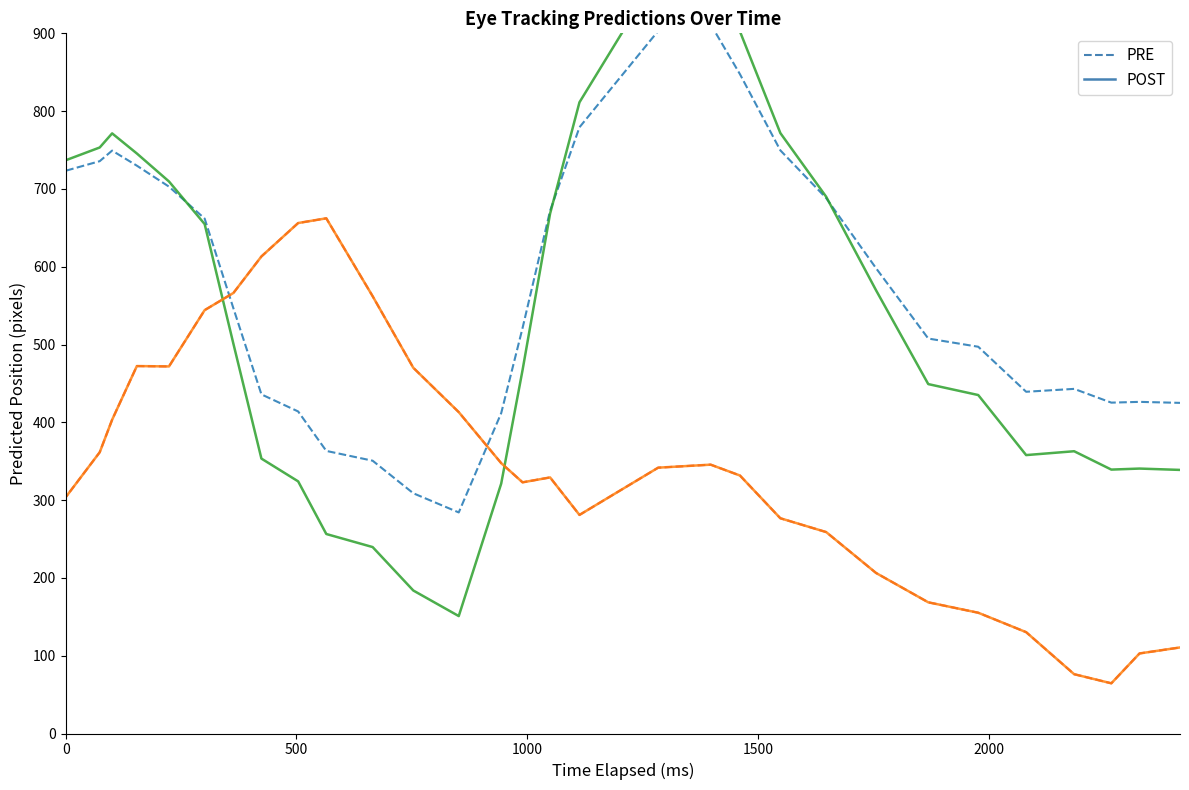

What is the value of the PRE (y_pred) point at the 24th from the left?

258.9